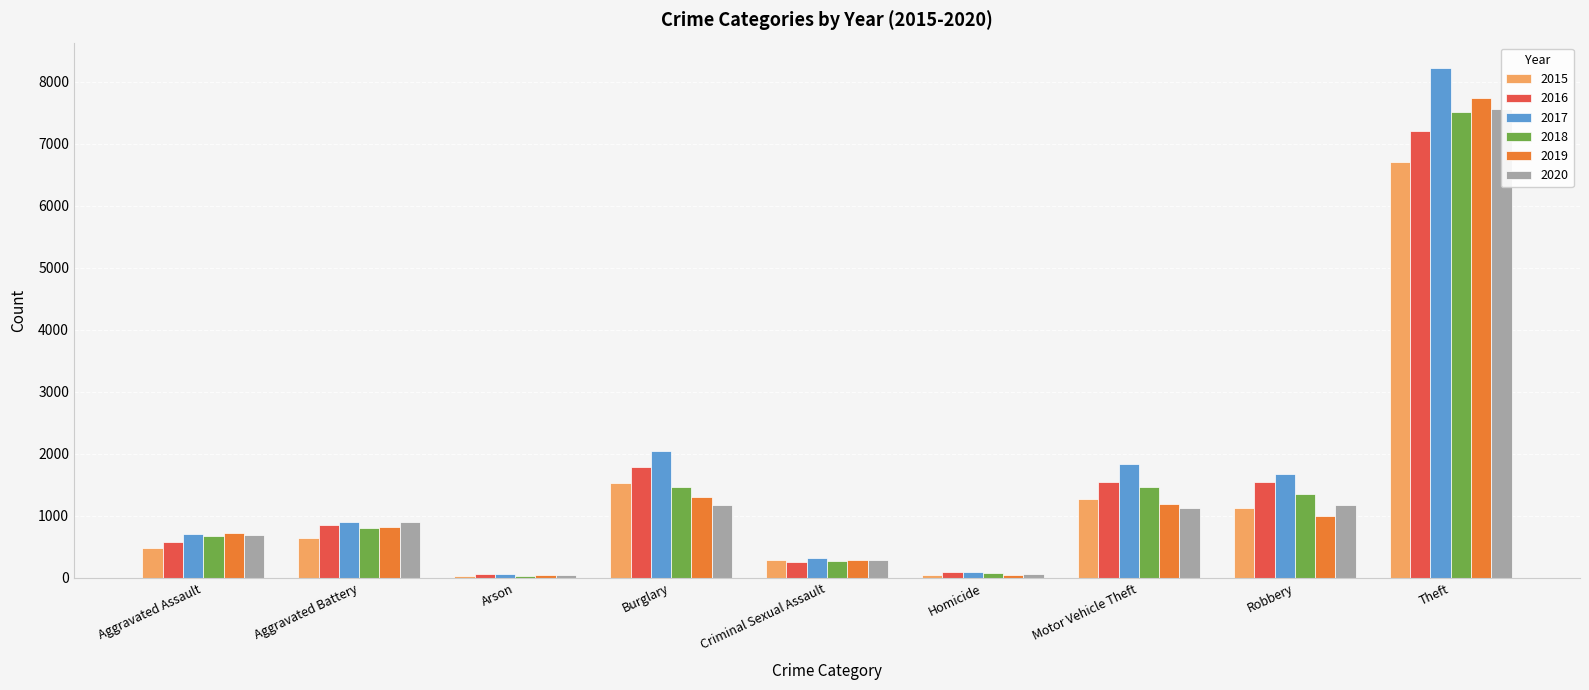

Reading right to left, what are all the values shown in this chart?

2015: Theft=6700	Robbery=1124	Motor Vehicle Theft=1269	Homicide=45	Criminal Sexual Assault=296	Burglary=1529	Arson=29	Aggravated Battery=639	Aggravated Assault=485
2016: Theft=7213	Robbery=1540	Motor Vehicle Theft=1554	Homicide=91	Criminal Sexual Assault=251	Burglary=1787	Arson=64	Aggravated Battery=855	Aggravated Assault=583
2017: Theft=8219	Robbery=1671	Motor Vehicle Theft=1834	Homicide=90	Criminal Sexual Assault=321	Burglary=2042	Arson=67	Aggravated Battery=902	Aggravated Assault=704
2018: Theft=7507	Robbery=1359	Motor Vehicle Theft=1468	Homicide=74	Criminal Sexual Assault=272	Burglary=1460	Arson=37	Aggravated Battery=801	Aggravated Assault=680
2019: Theft=7737	Robbery=996	Motor Vehicle Theft=1198	Homicide=42	Criminal Sexual Assault=284	Burglary=1300	Arson=43	Aggravated Battery=817	Aggravated Assault=728
2020: Theft=7560	Robbery=1170	Motor Vehicle Theft=1130	Homicide=62	Criminal Sexual Assault=285	Burglary=1174	Arson=48	Aggravated Battery=894	Aggravated Assault=699